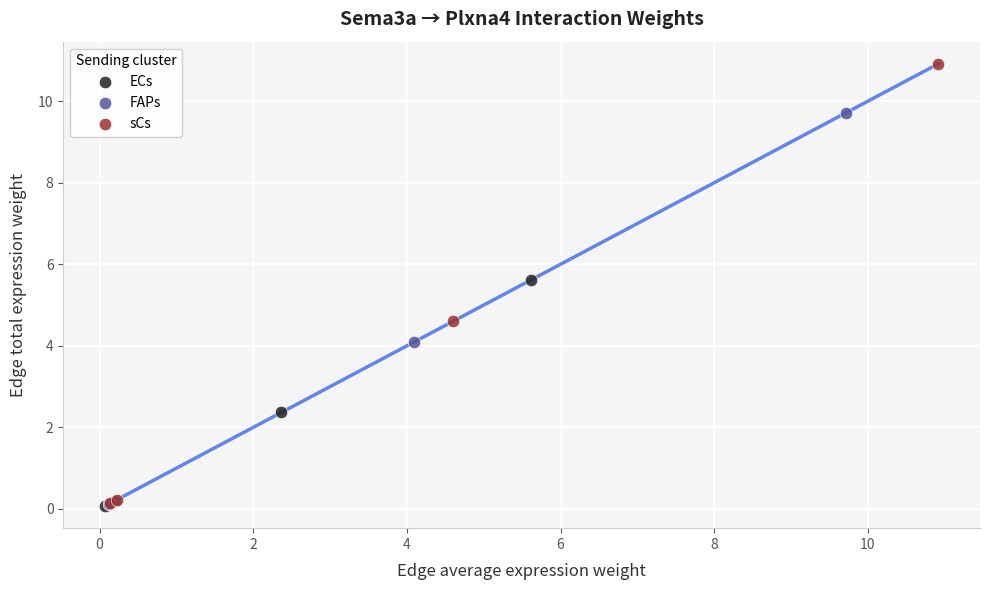

What are all the series names shown in the legend?

ECs, FAPs, sCs